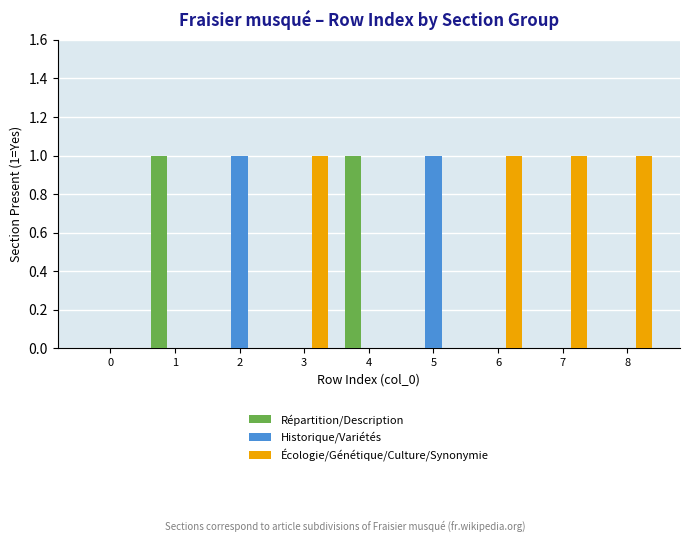

Which series has the largest total across all categories?

Écologie/Génétique/Culture/Synonymie